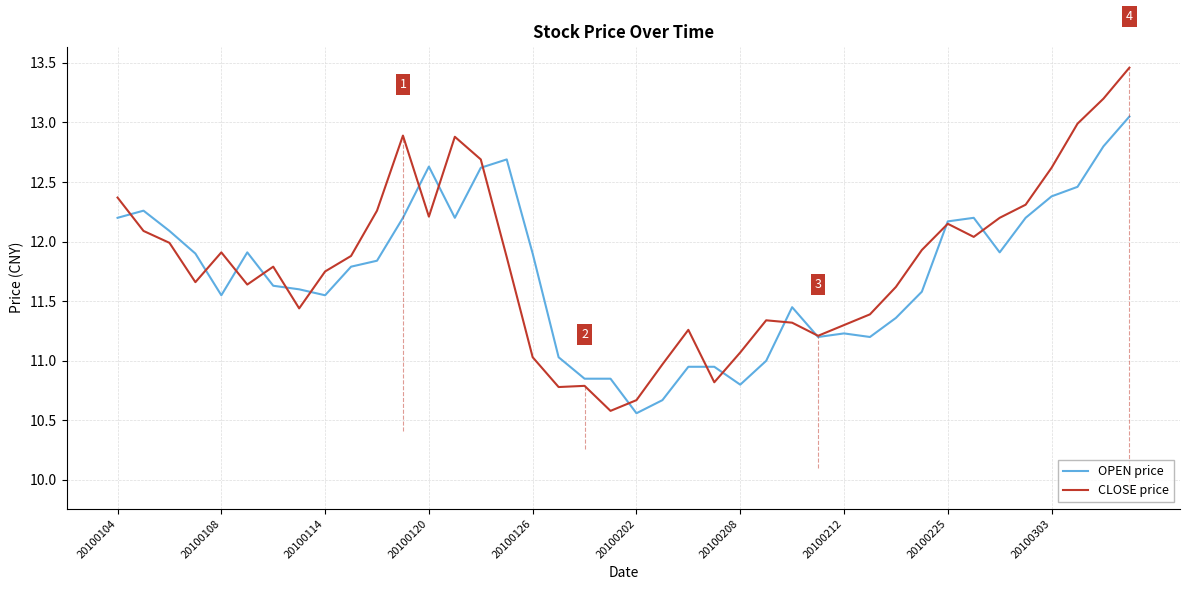

List the series in order of their overall mean, highest first.

CLOSE price, OPEN price